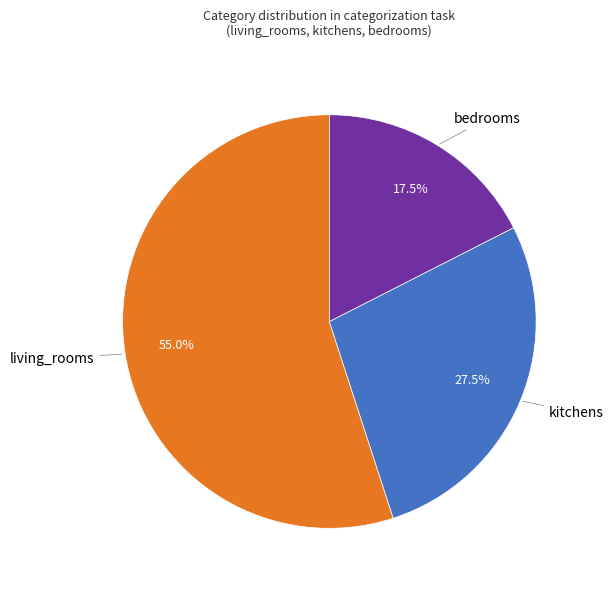

Is there a majority slice in this chart?

Yes